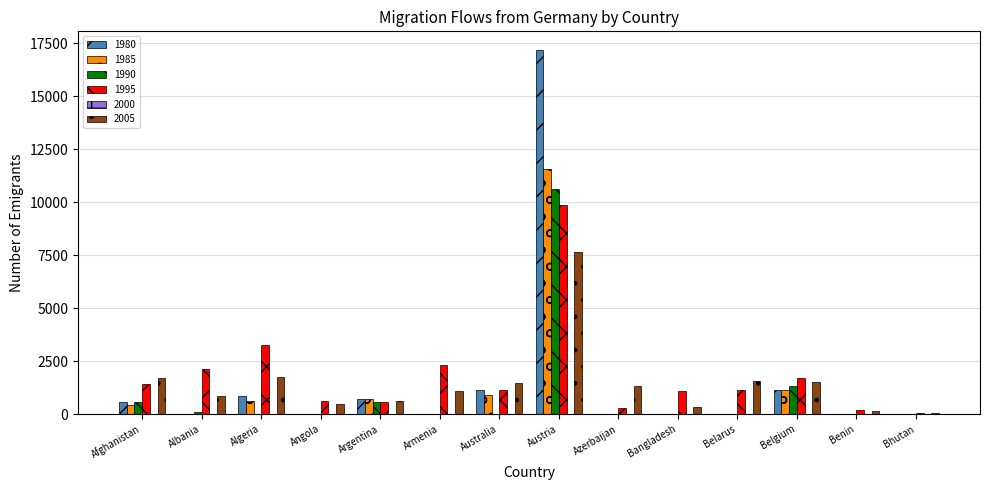

True or false: 1980 has a value of 585 at Afghanistan.

True